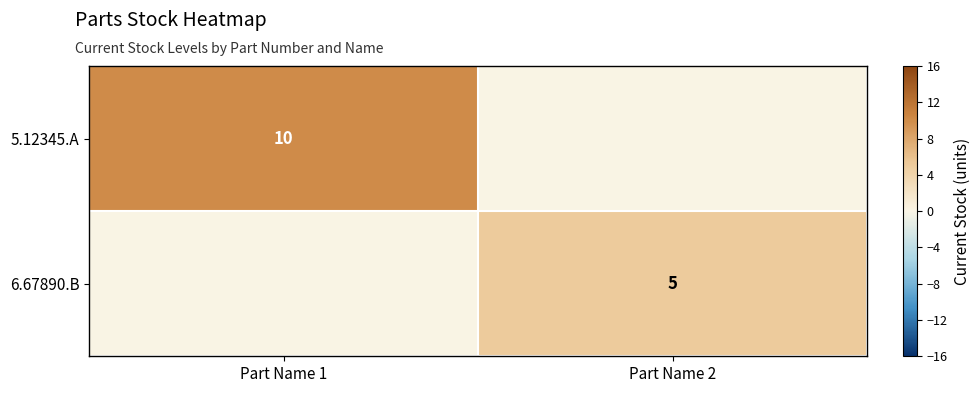

The value of 6.67890.B at Part Name 2 is 5. True or false?

True